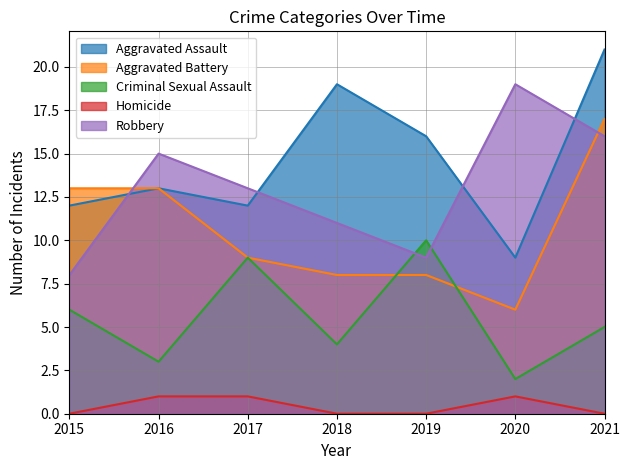

True or false: Aggravated Assault has a value of 17 at 2015.

False